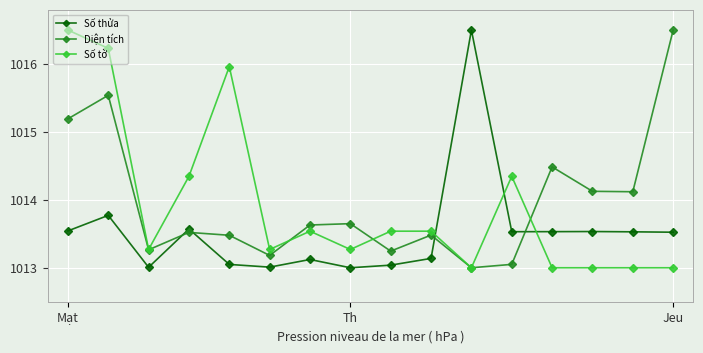

Which series ends up on top after the final intersection of Số thửa and Diện tích?

Diện tích